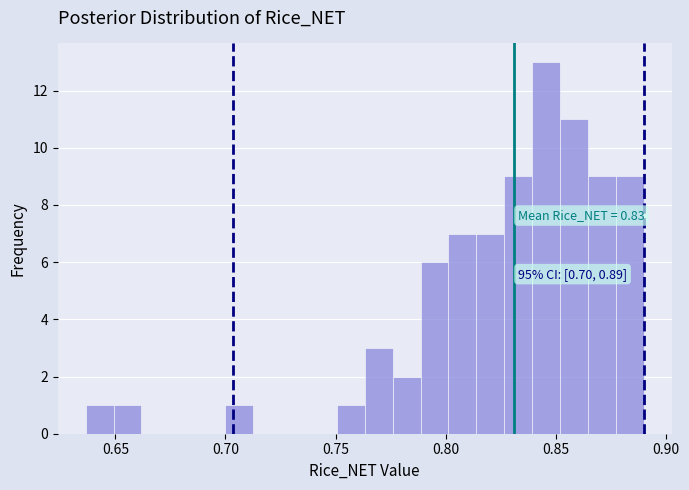

Read against the x-axis, roughly where is the centre of the tallest bar?

0.845